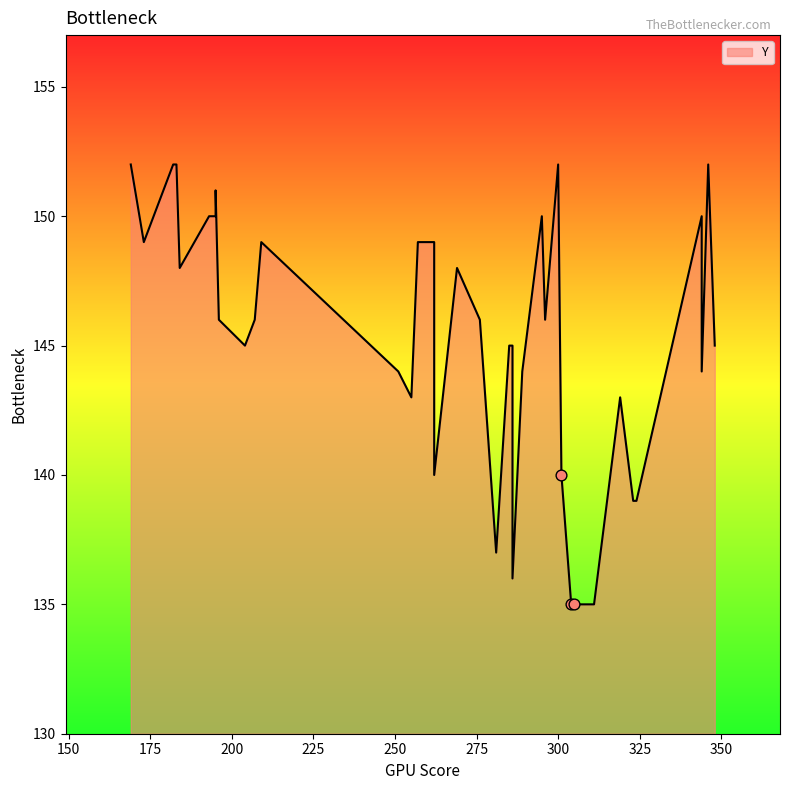

What is the change in value from 196 to 344?

+4